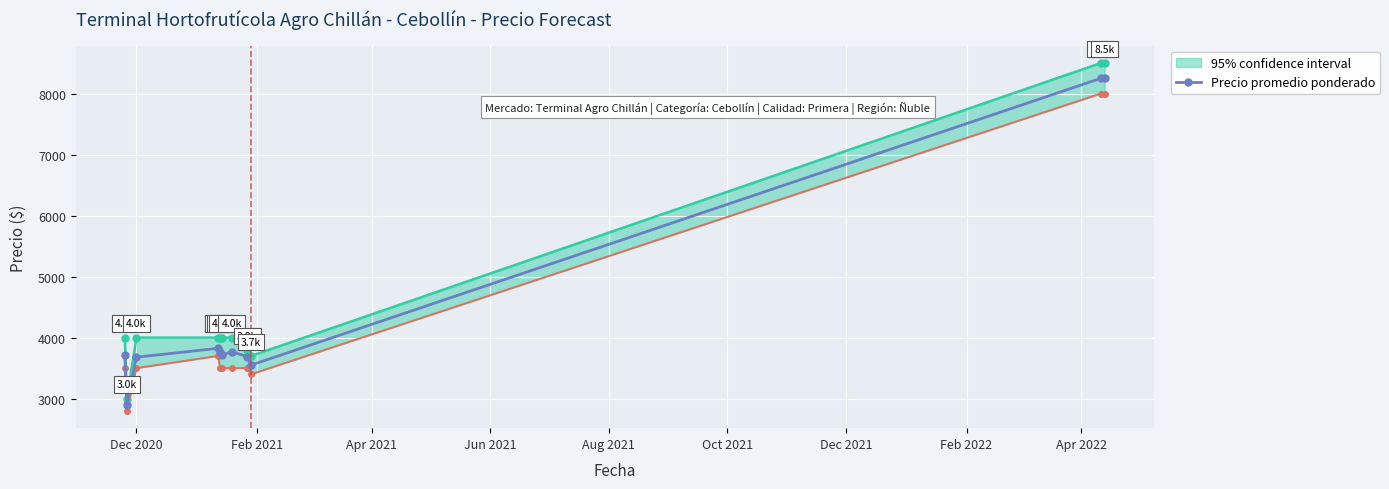

Reading left to right, transcribe all the data shown in this chart.

3709	2900	3679	3824	3767	3714	3768	3688	3550	8250	8250